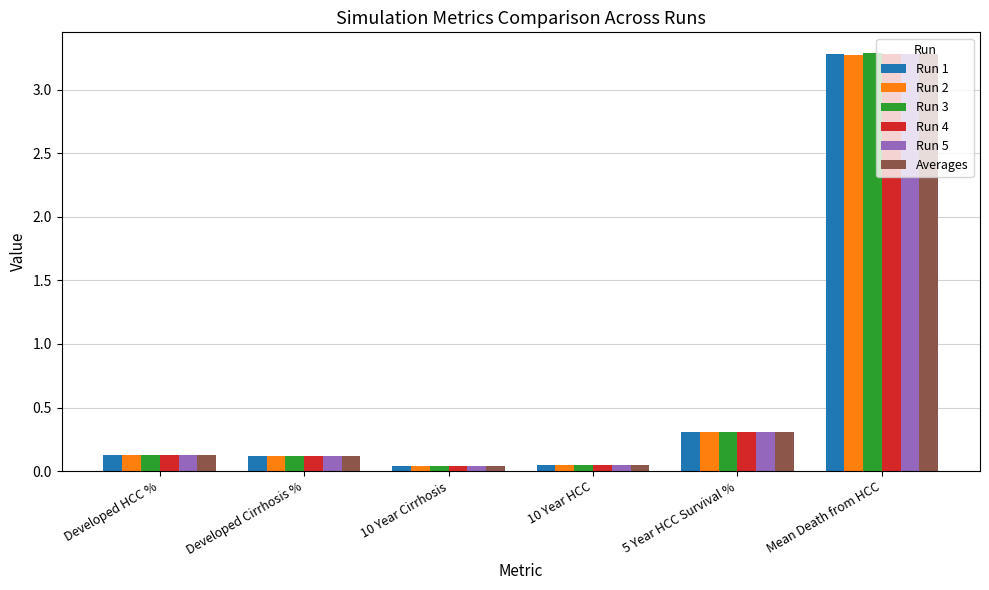

True or false: Averages has a value of 0.3 at 5 Year HCC Survival %.

True